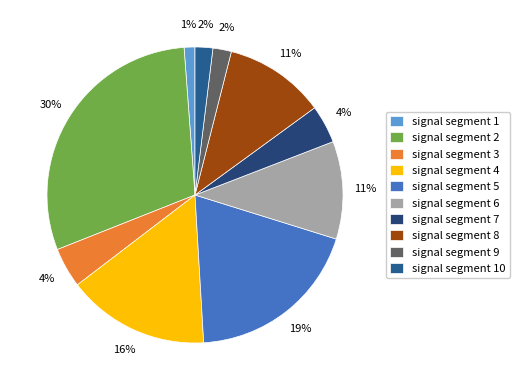

Combined, do signal segment 4 and signal segment 3 account for over 50%?

No